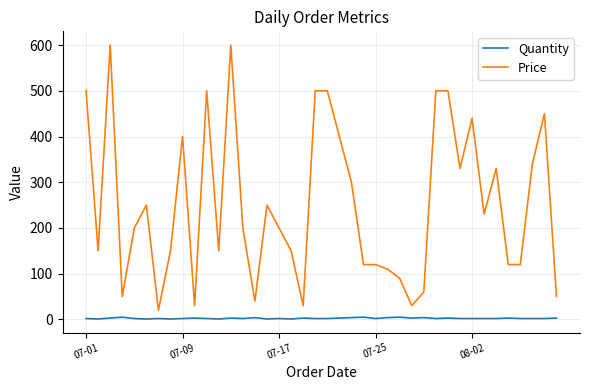

Does the chart display data point markers on the line(s)?

No